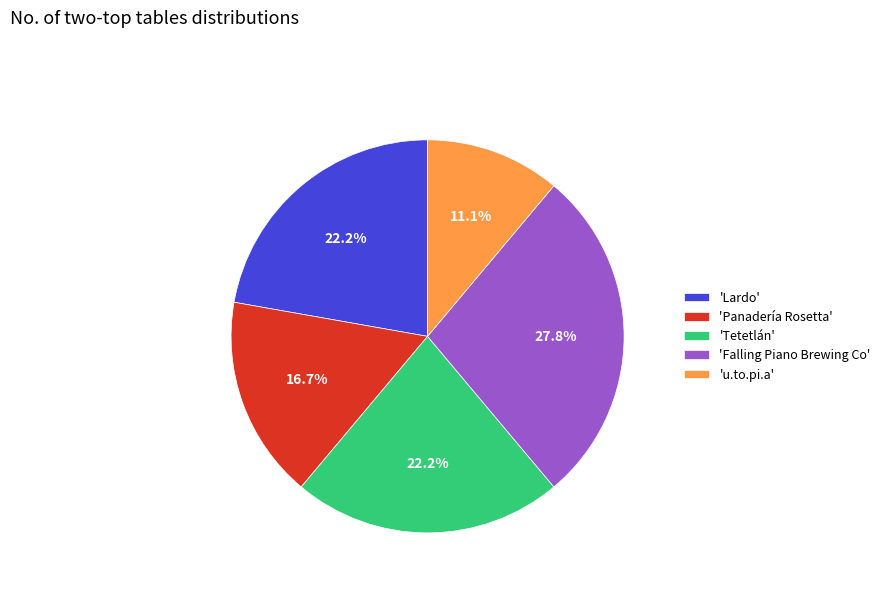

What portion of the pie excludes 'Panadería Rosetta'?

83.3%